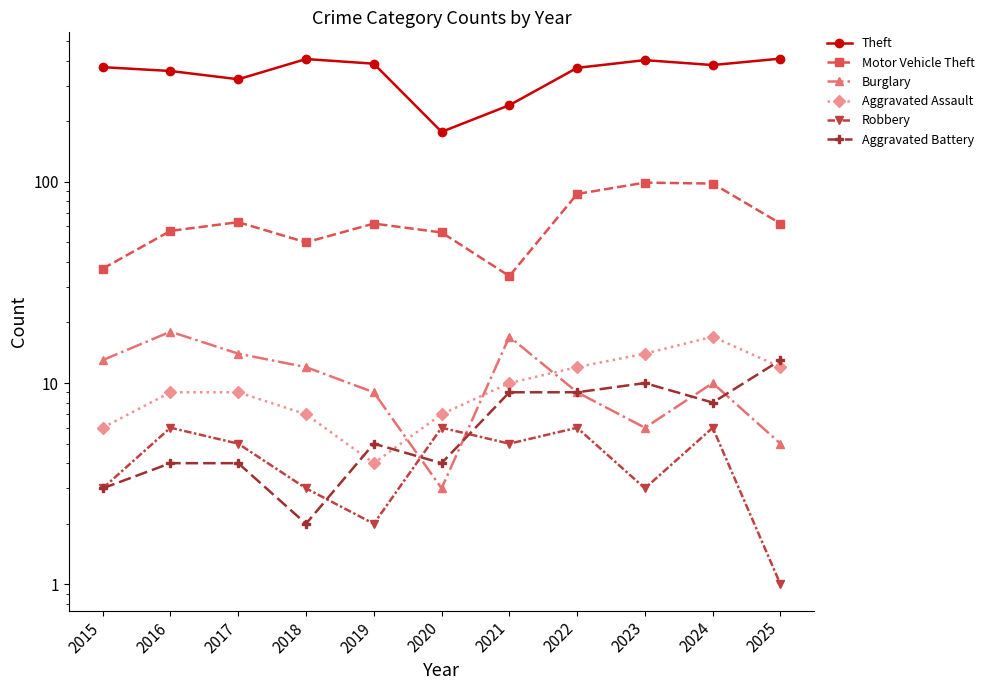

What is the difference between the Aggravated Assault values at 2025 and 2016?

3